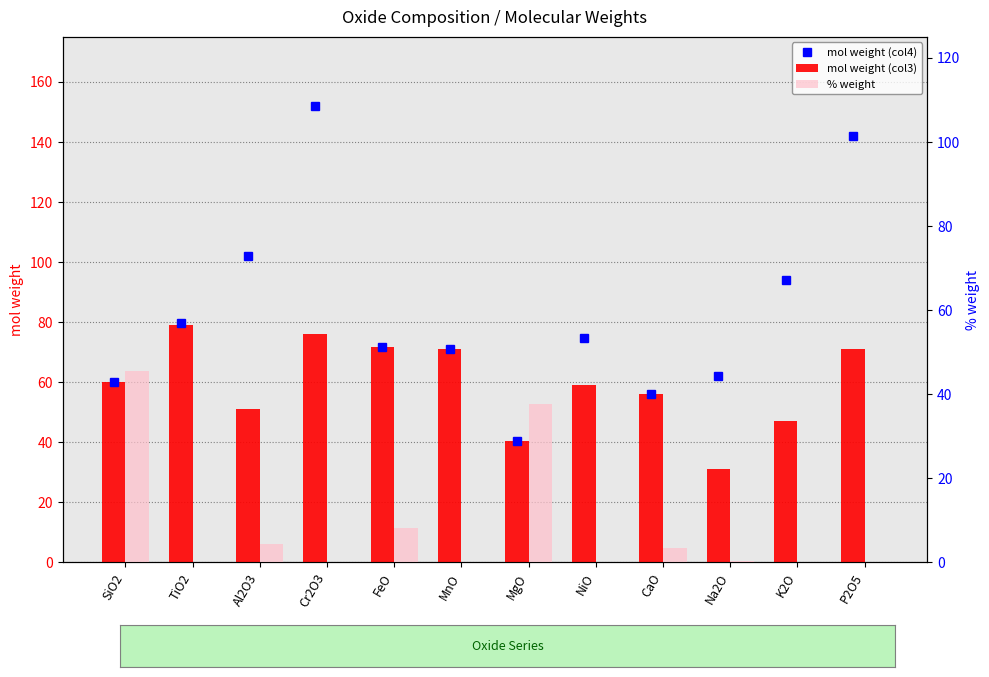

At which category does the chart reach its peak across all series?

Cr2O3